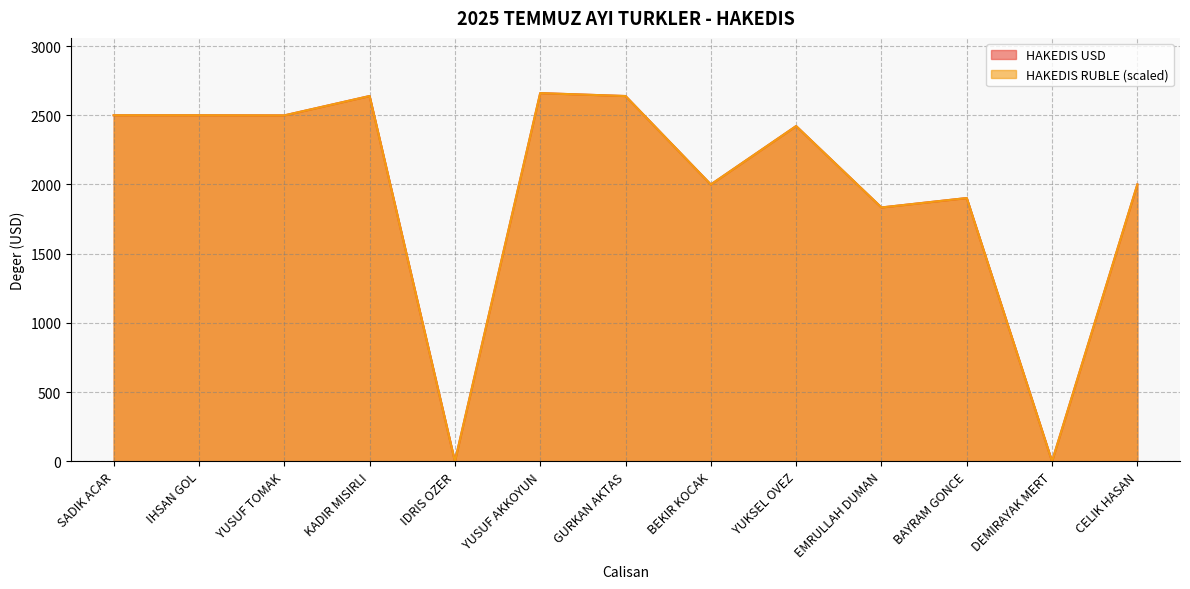

What is the difference between the maximum and minimum values in the HAKEDIS USD series?

2660